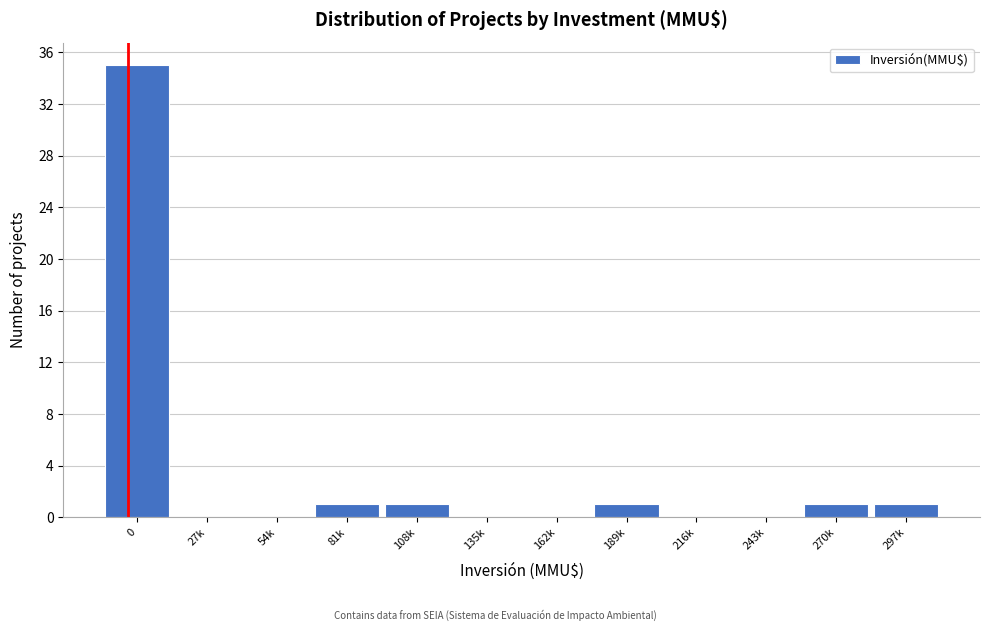

Reading left to right, extract all data points from this chart.

0=35	27k=0	54k=0	81k=1	108k=1	135k=0	162k=0	189k=1	216k=0	243k=0	270k=1	297k=1